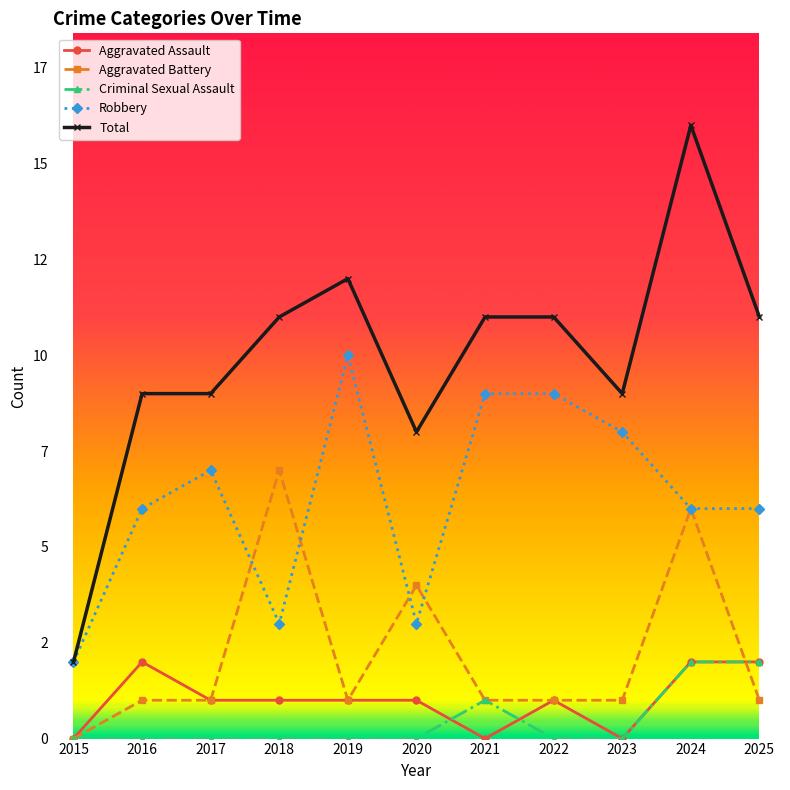

At 2024, list the series in order from smallest to largest.

Aggravated Assault, Criminal Sexual Assault, Aggravated Battery, Robbery, Total